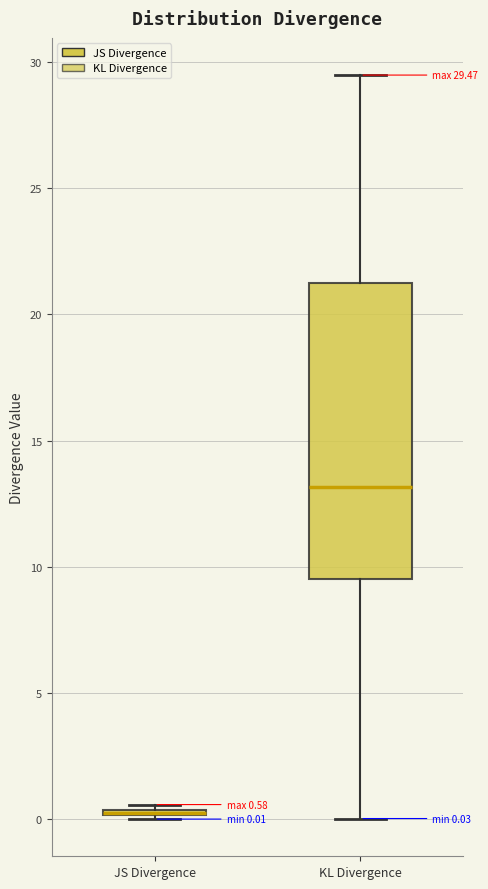

Comparing the boxes themselves (not the whiskers), which one is the tallest?

KL Divergence